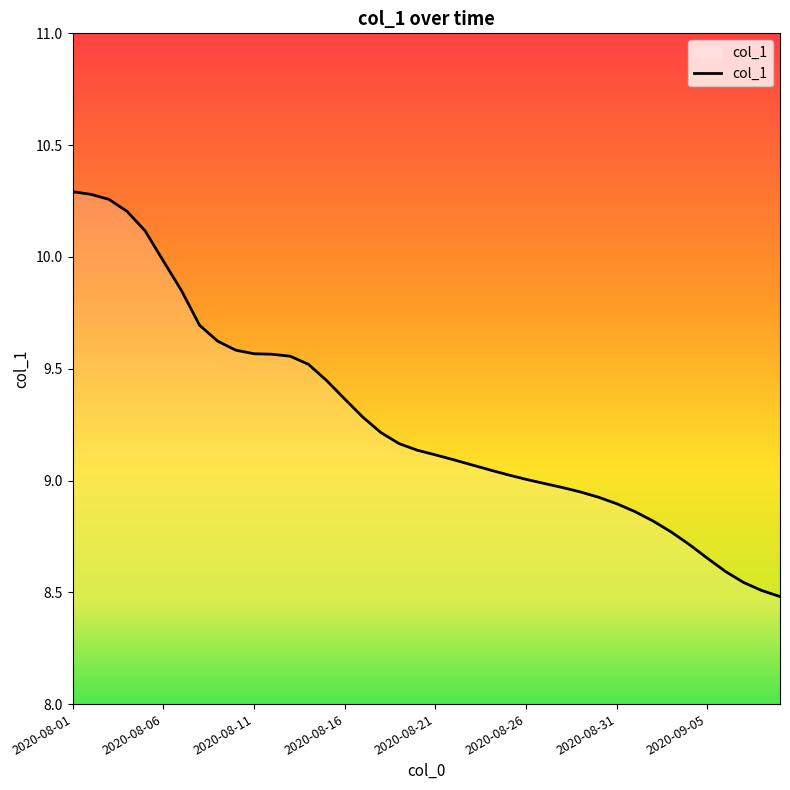

What is the difference between the maximum and minimum values?

1.8